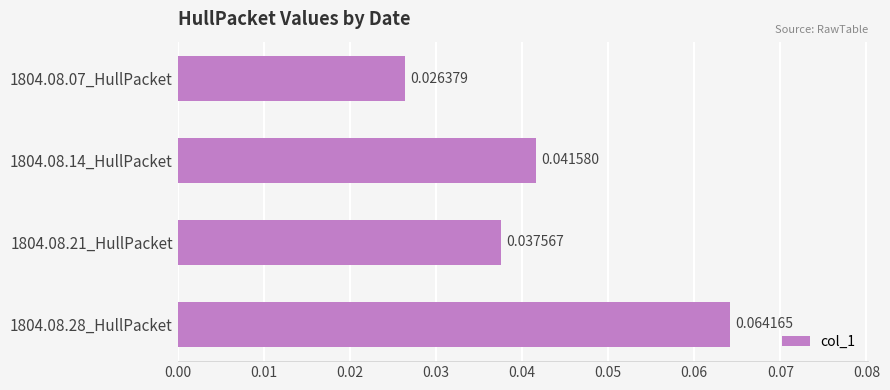

Does the chart contain stacked bars?

No